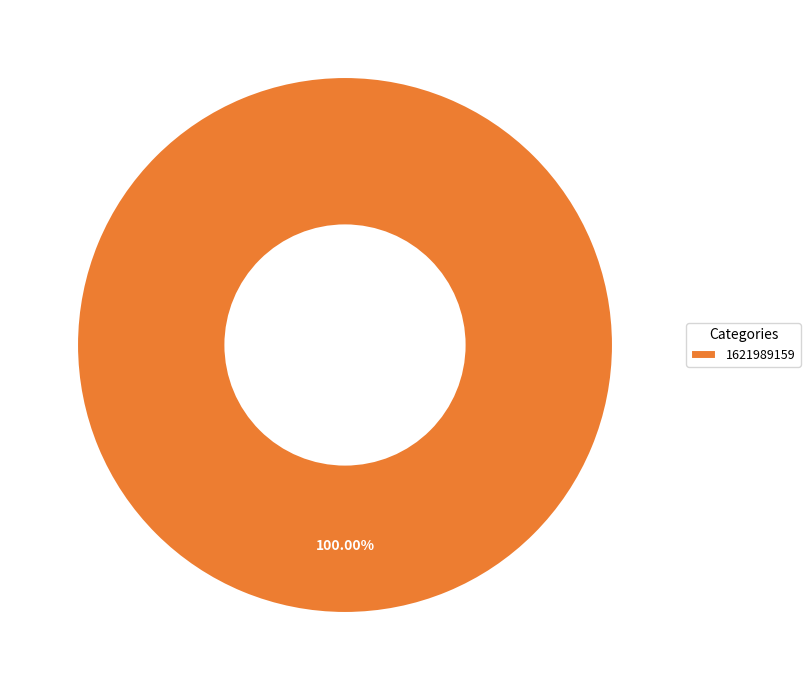

Rank the categories by value from lowest to highest.

1621989159